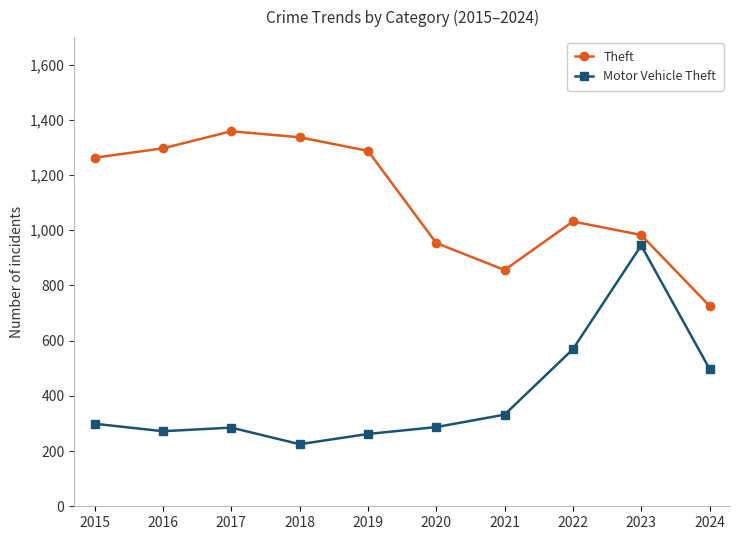

What is the spread (max minus min) of values at 2016?

1025